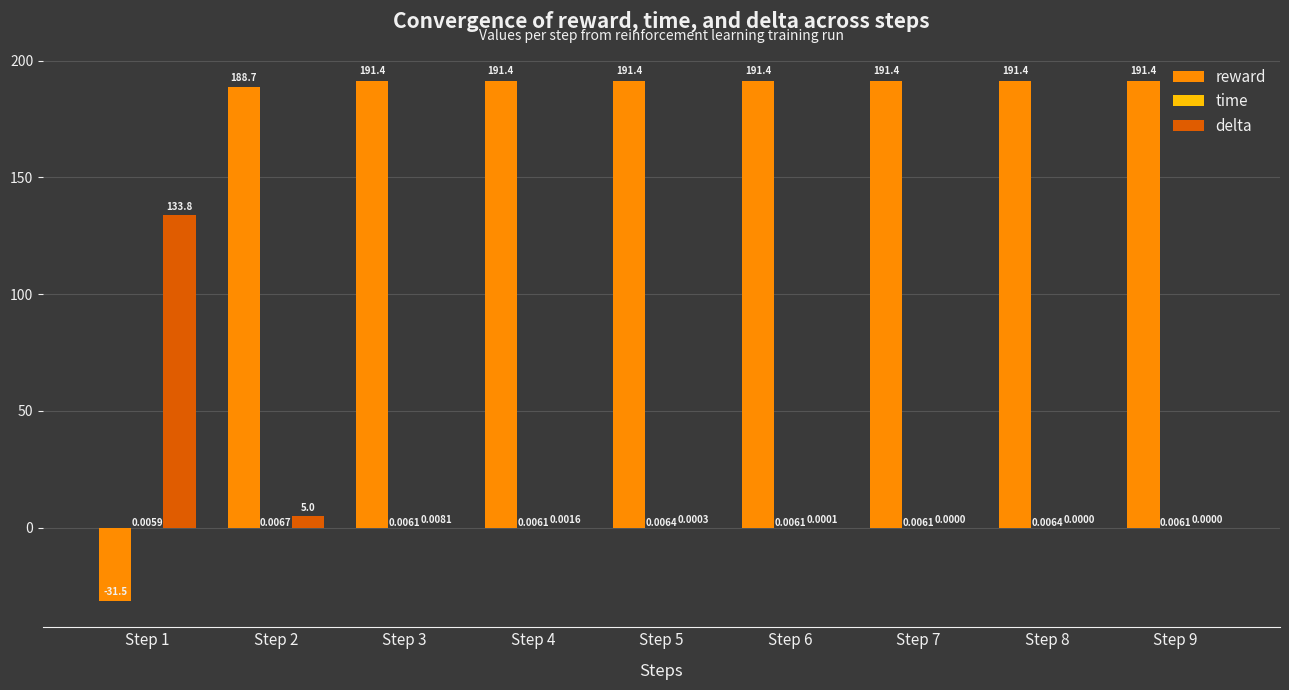

At which category is the sum across all series the highest?

Step 2